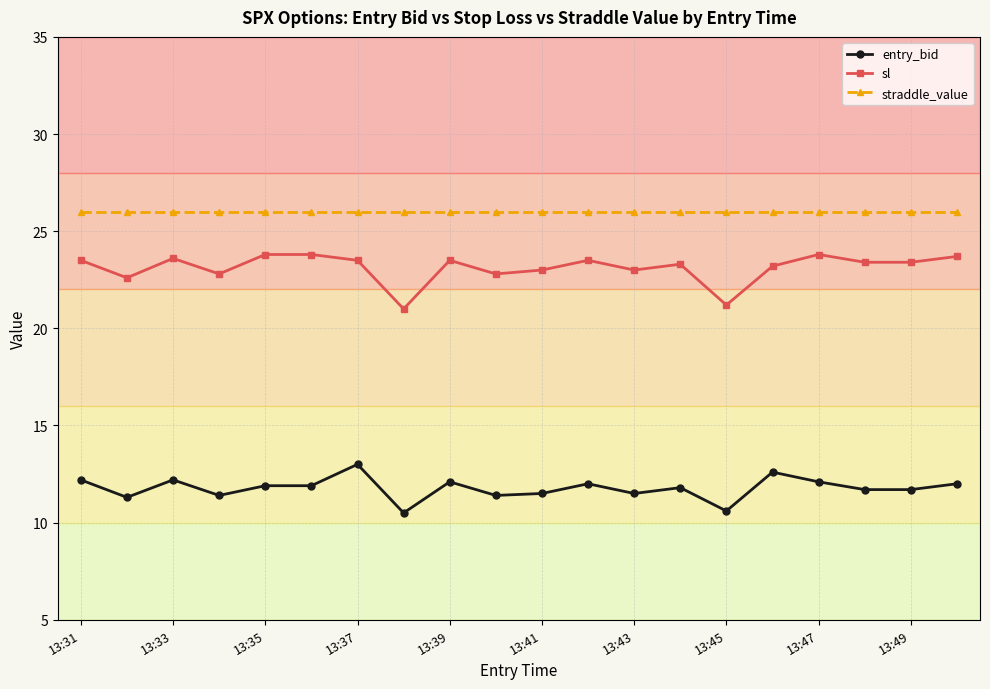

What is the minimum value for sl?

21.0